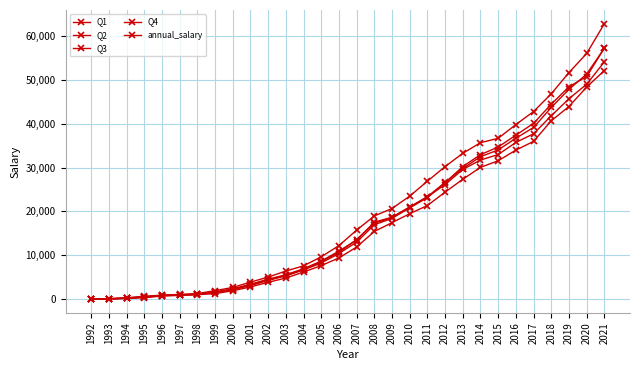

Is this an area chart (filled region under the line)?

No